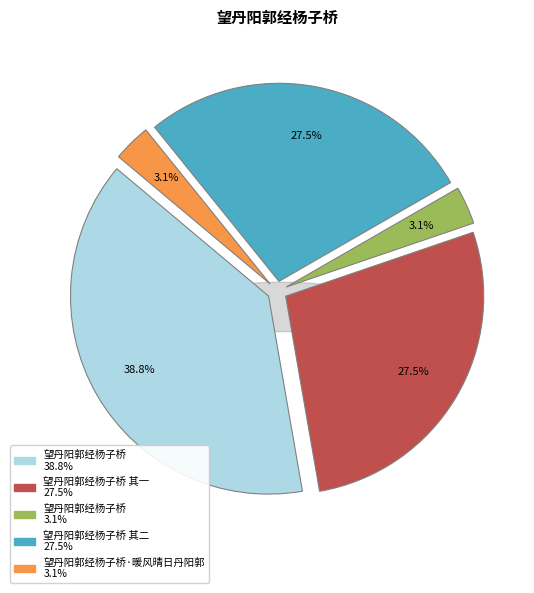

Combined, do 望丹阳郭经杨子桥 其一 and 望丹阳郭经杨子桥 其二 account for over 50%?

Yes